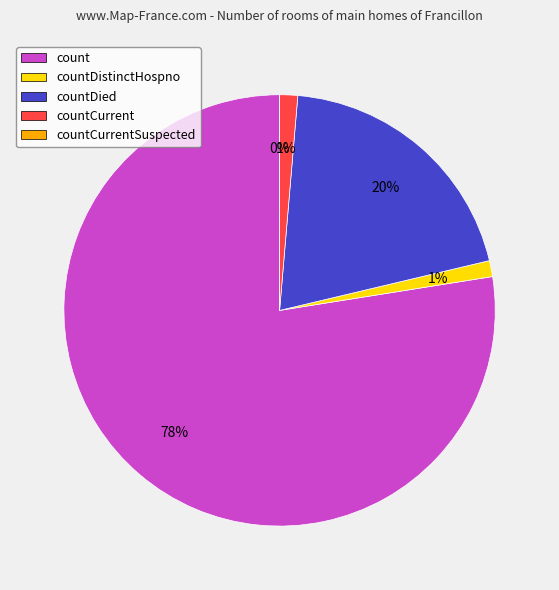

What is the ratio of the value at countDied to the value at countCurrent?

14.8